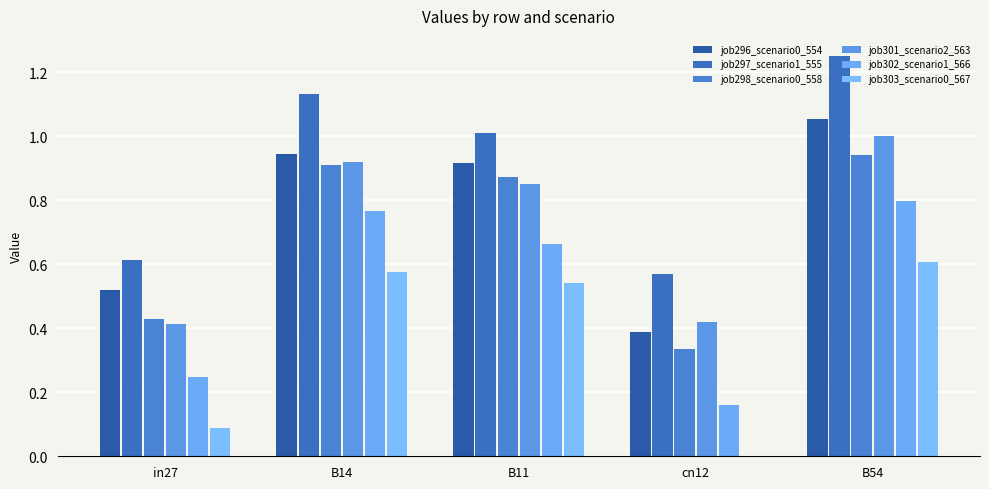

How many groups of bars are there?

5